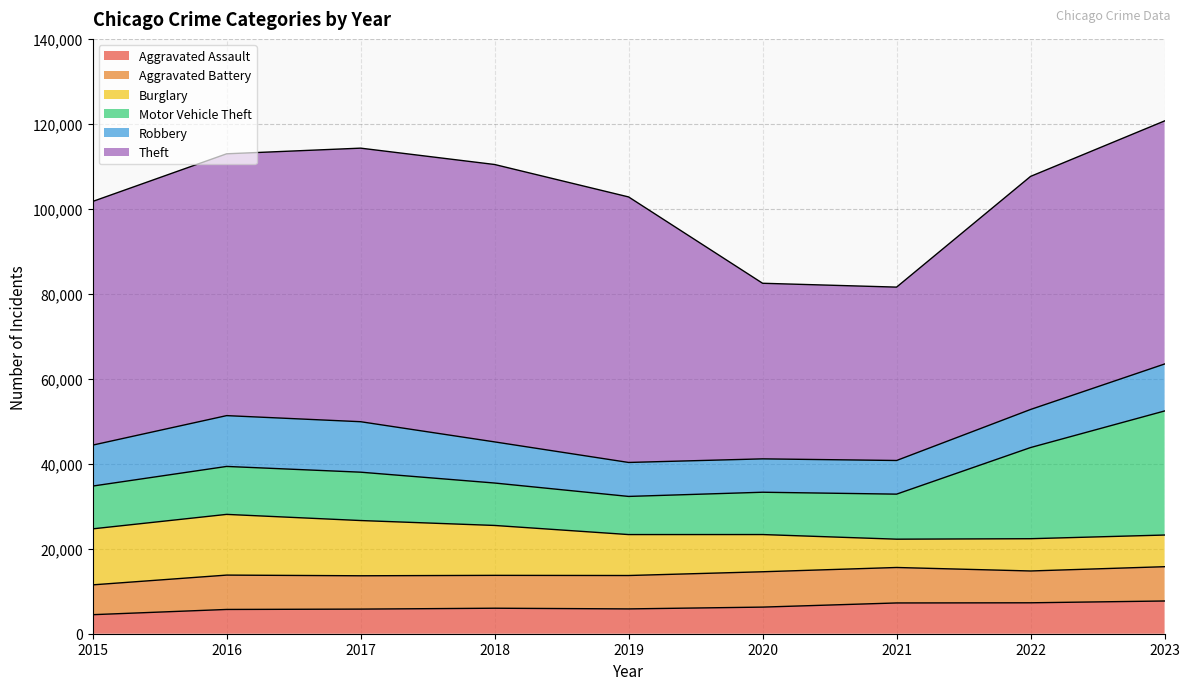

Is it true that Theft equals 18223 at 2015?

False